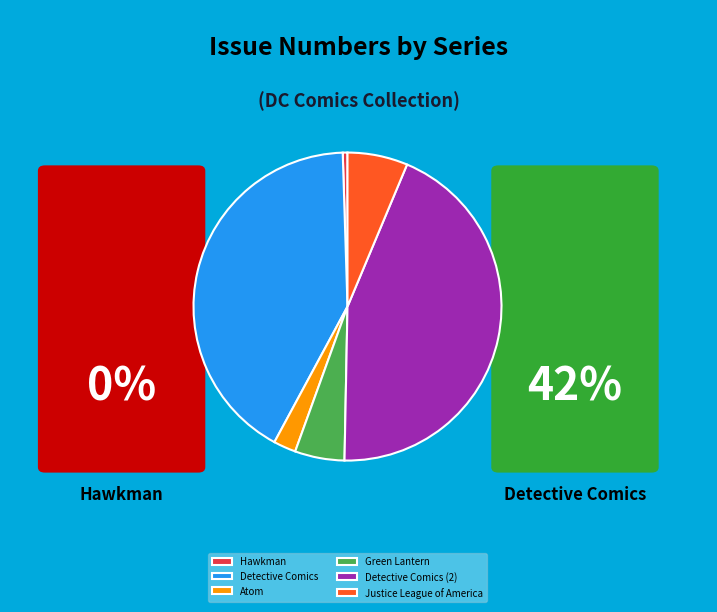

Is it true that Justice League of America is 6% of the pie?

True